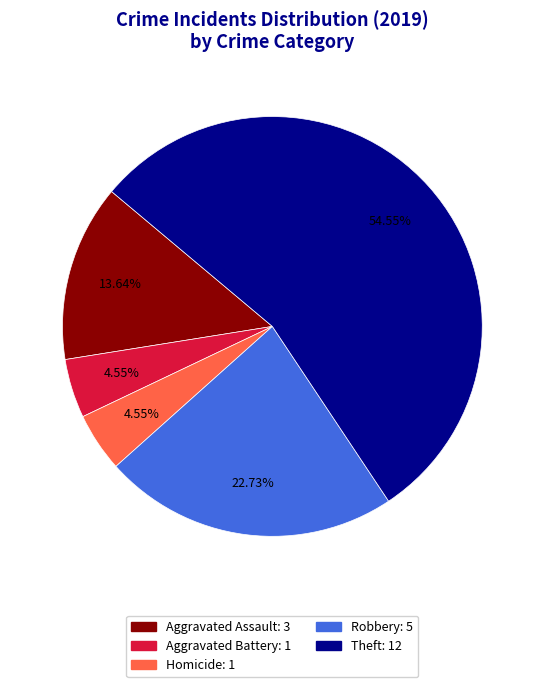

Is there any slice that represents more than half of the pie?

Yes